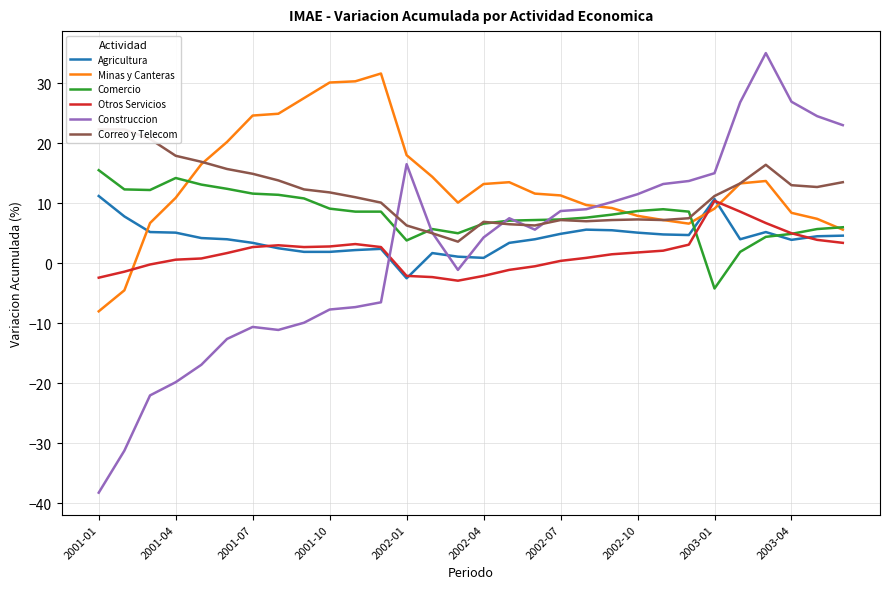

What are all the series names shown in the legend?

Agricultura, Minas y Canteras, Comercio, Otros Servicios, Construccion, Correo y Telecom